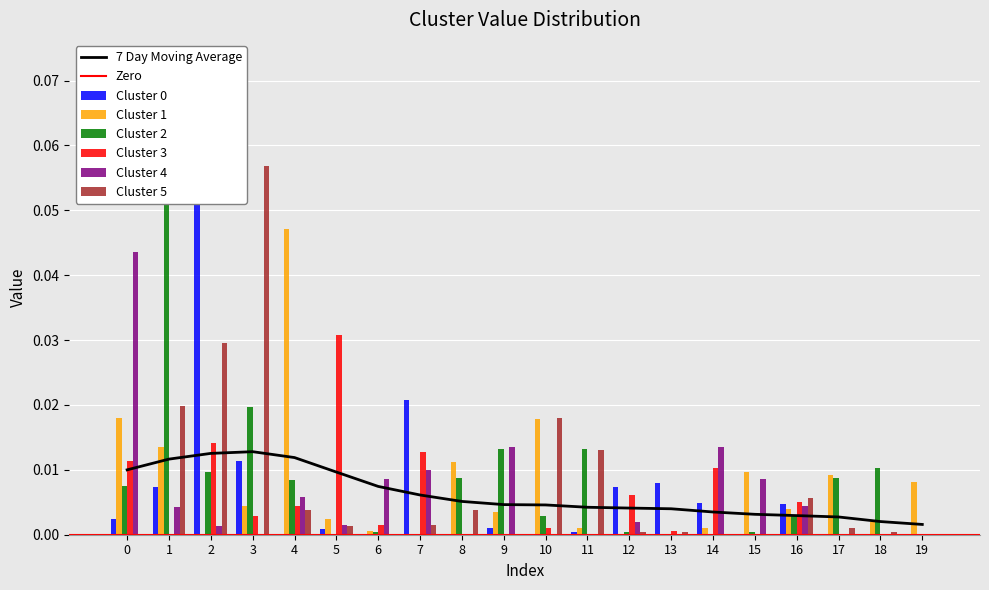

Between 6 and 8, which series saw the biggest shift?

1